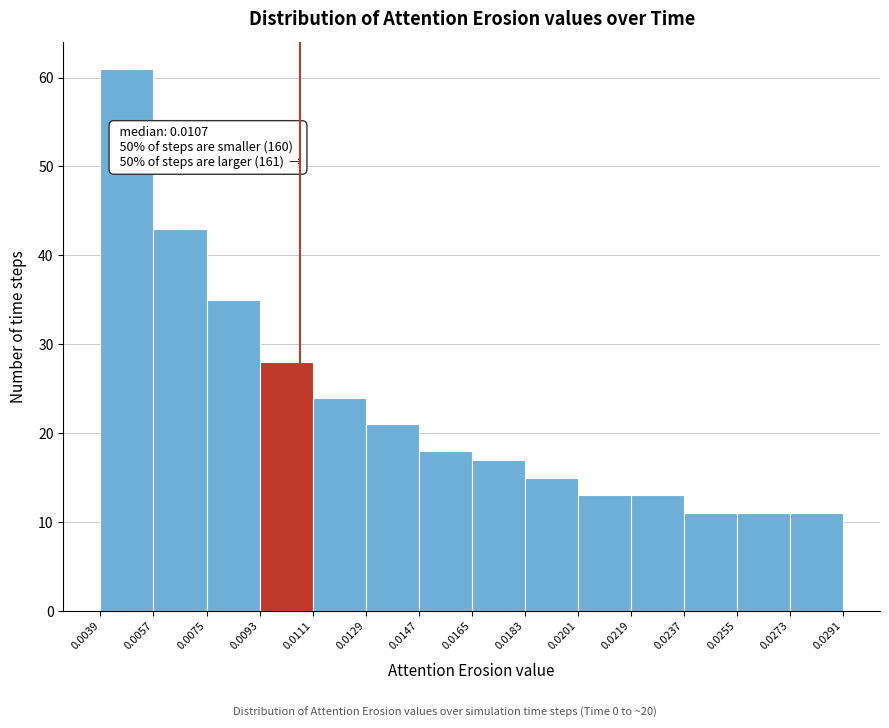

Over which range of the x-axis is the bar tallest?

0.0039 to 0.0057